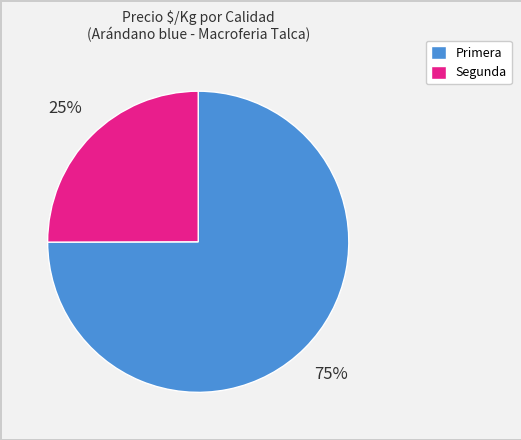

Is it true that Primera is 75% of the pie?

True